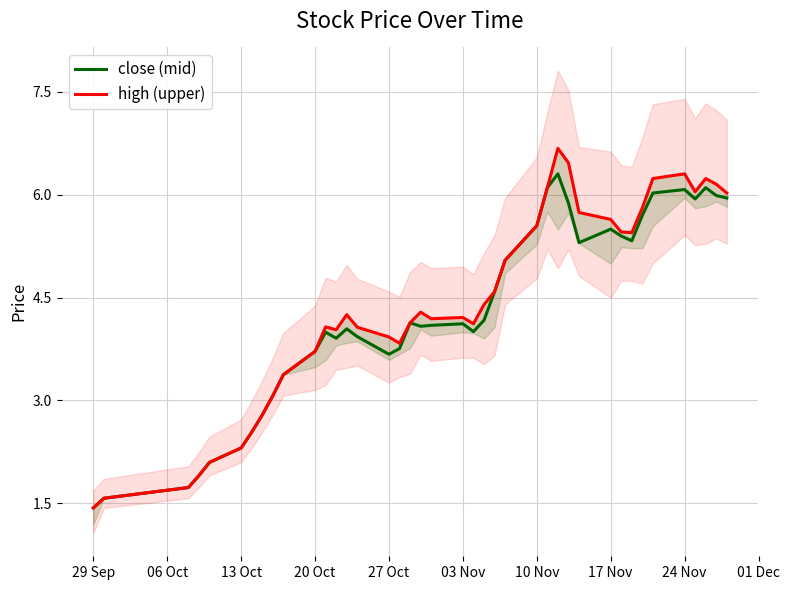

How many series are shown in this chart?

2